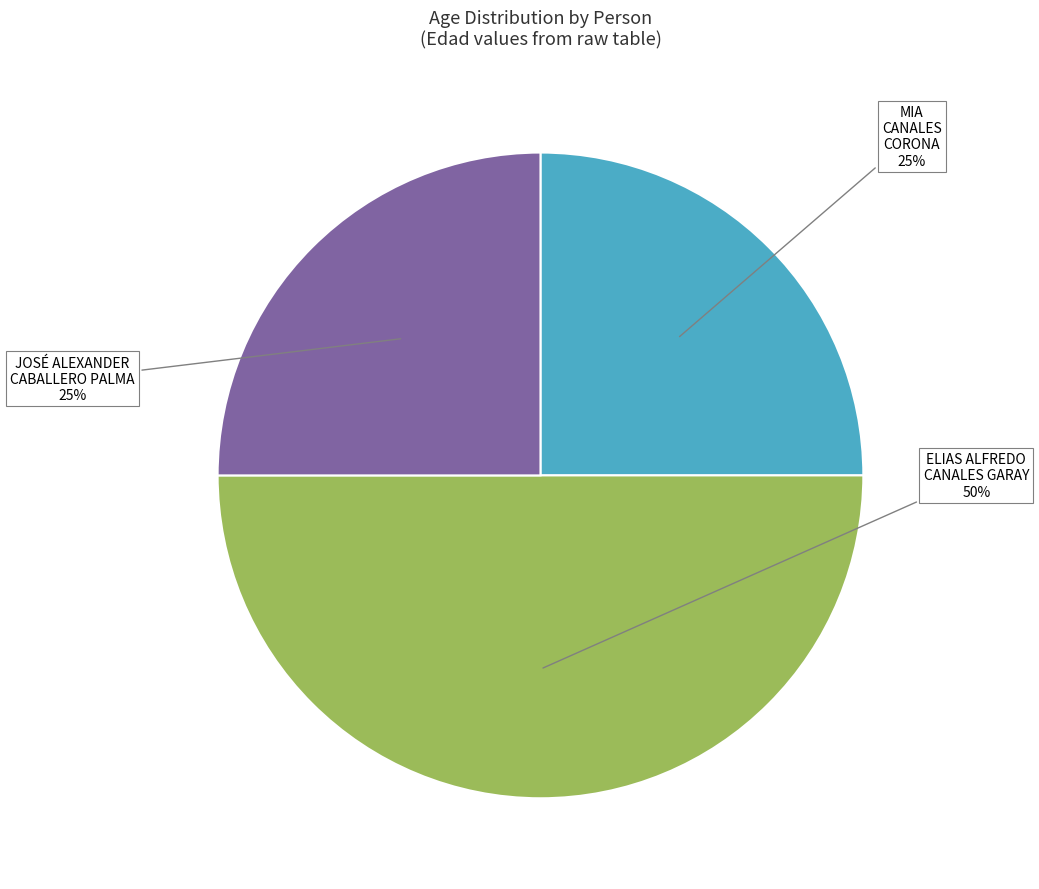

To the nearest percent, what portion does MIA CANALES CORONA represent?

25%